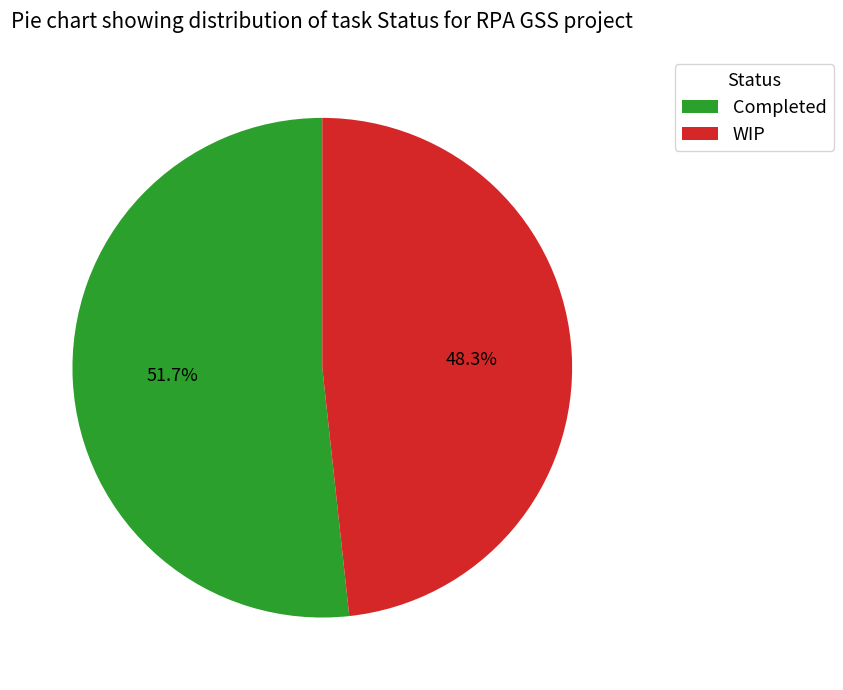

Which category accounts for the majority?

Completed